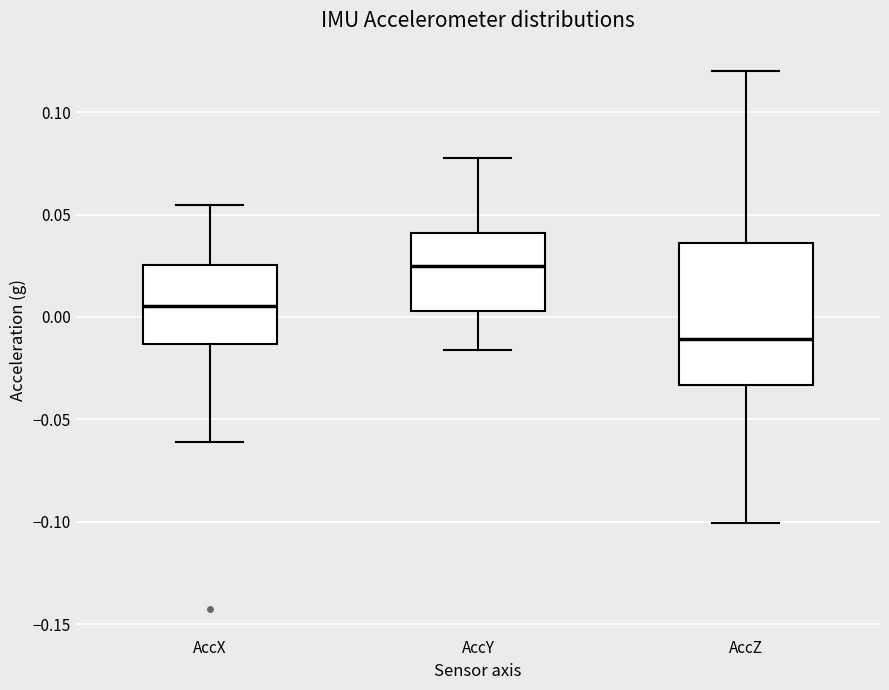

Where is the upper edge of the box for AccX on the y-axis? The values are not printed on the chart, so give them approximately, as read against the axis.

0.025